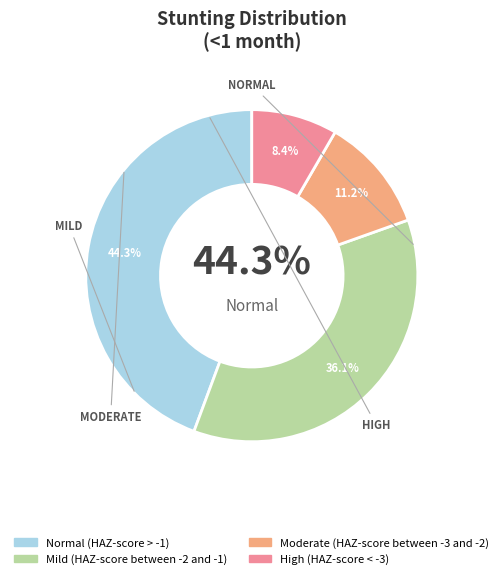

How much of the chart is everything except Moderate (HAZ-score between -3 and -2)?

88.8%